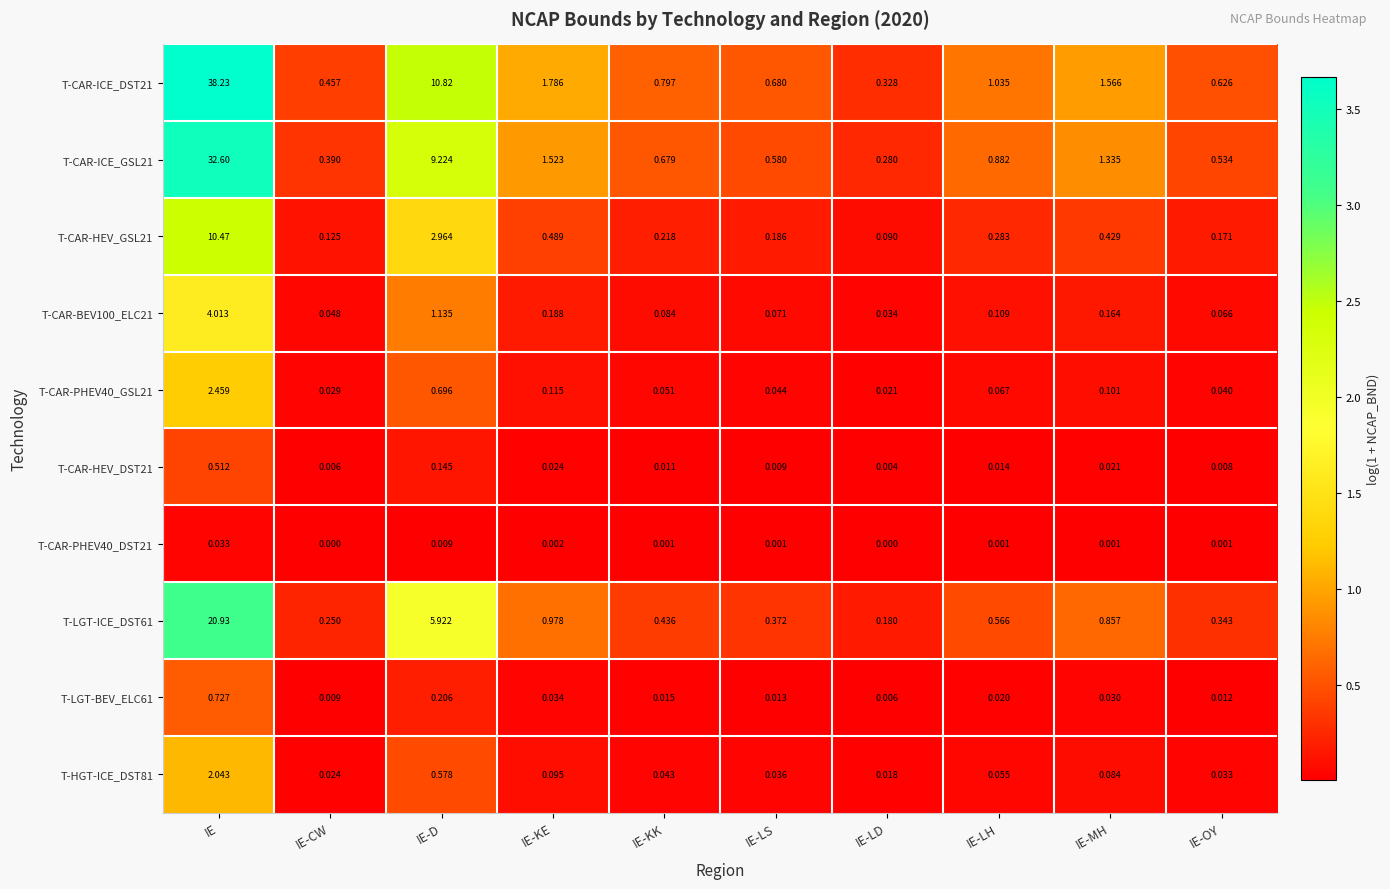

Which category has the lowest value in the T-CAR-ICE_DST21 series?

IE-LD